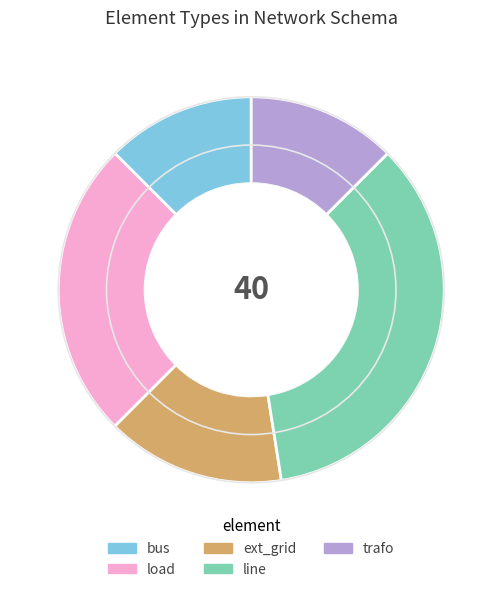

How many segments does this pie chart have?

5